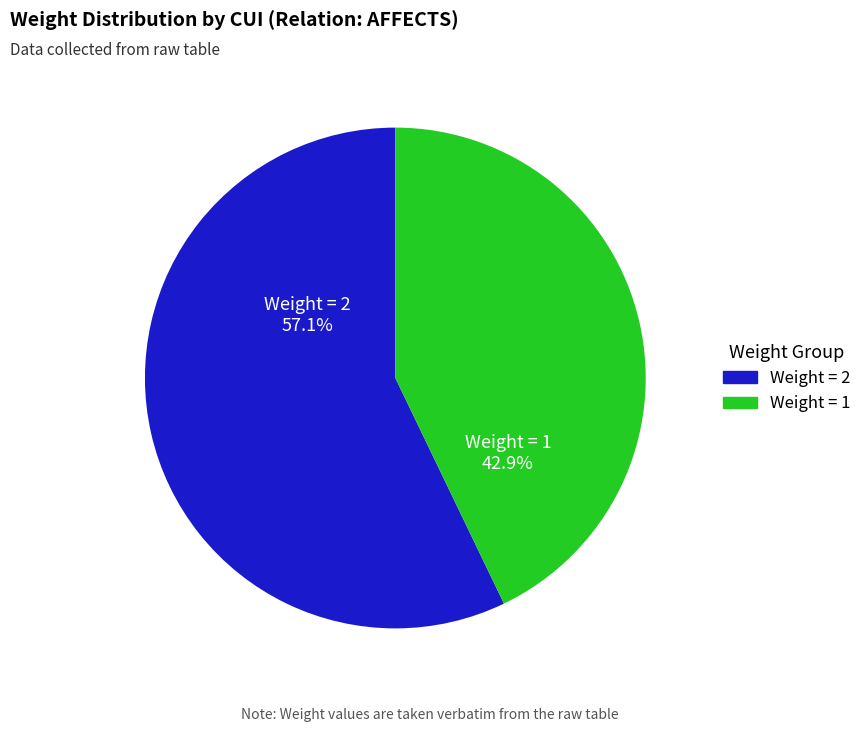

To the nearest percent, what is the difference between the largest and smallest slice percentages?

14%